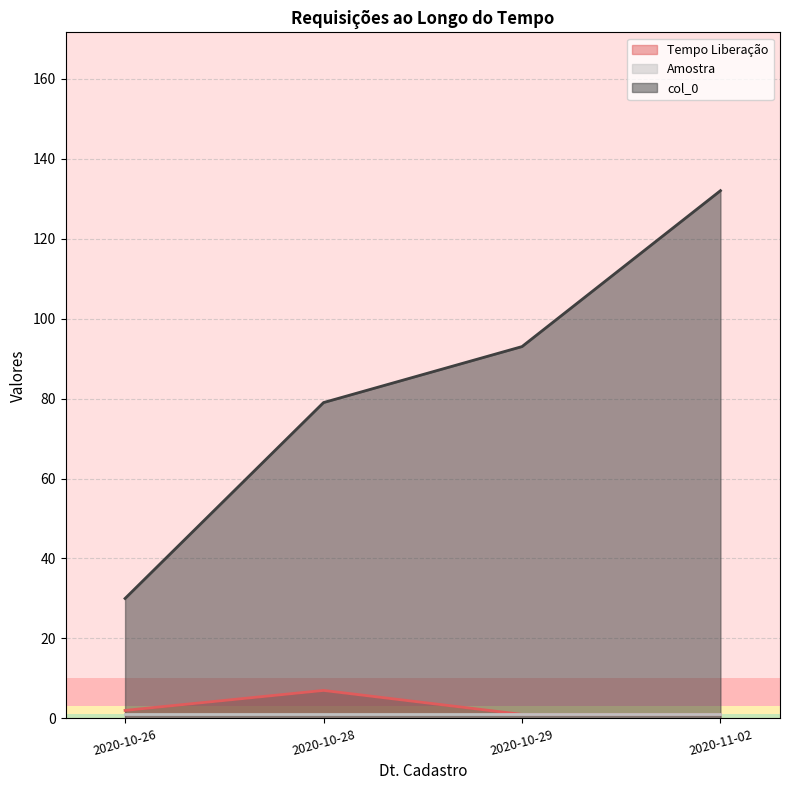

Is it true that Tempo Liberação equals 1 at 2020-10-29?

True